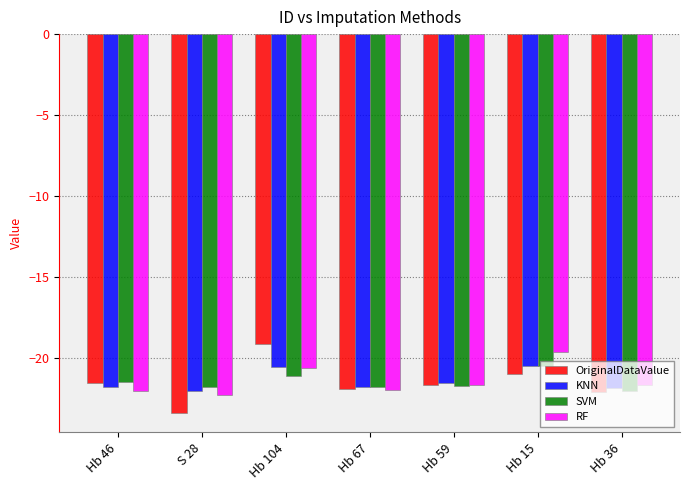

At which category does the chart reach its minimum across all series?

S 28